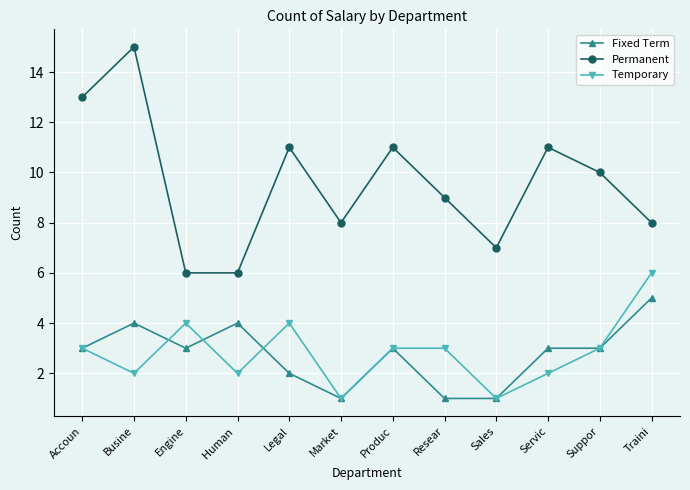

What is the value of the Fixed Term point at the 3rd from the left?

3